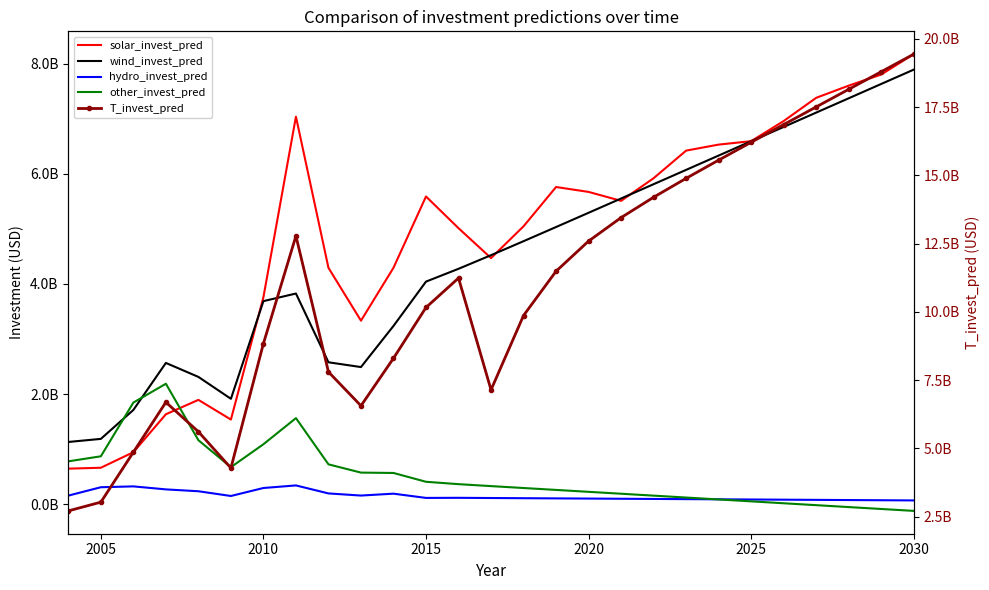

List the series in order of their peak value, lowest first.

hydro_invest_pred, other_invest_pred, wind_invest_pred, solar_invest_pred, T_invest_pred